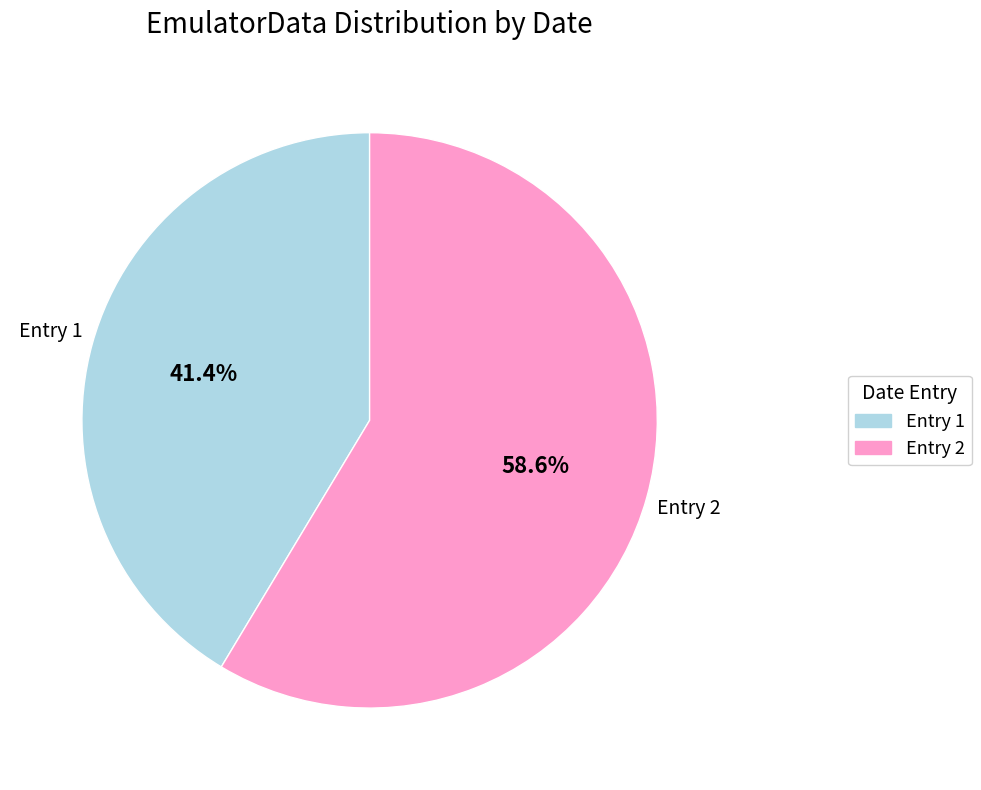

Combined, what portion of the pie is Entry 2 and Entry 1?

100.0%